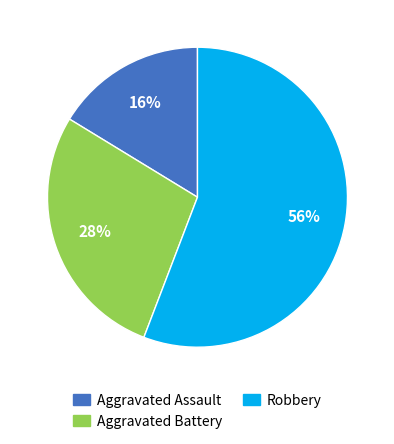

Which has a higher value, Aggravated Battery or Aggravated Assault?

Aggravated Battery